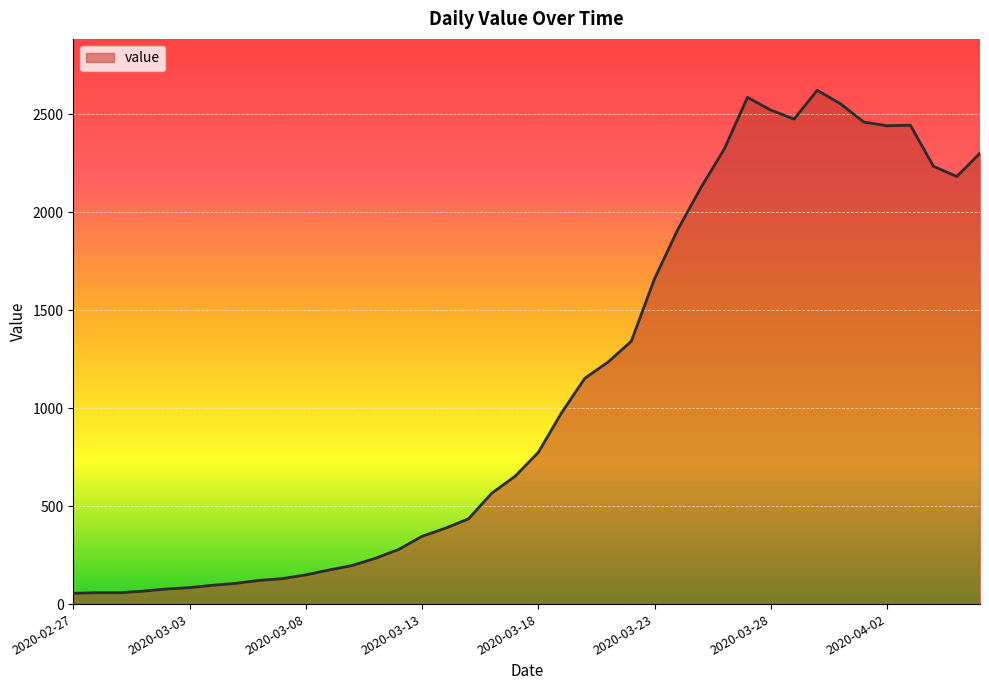

What is the maximum value shown in the chart?

2622